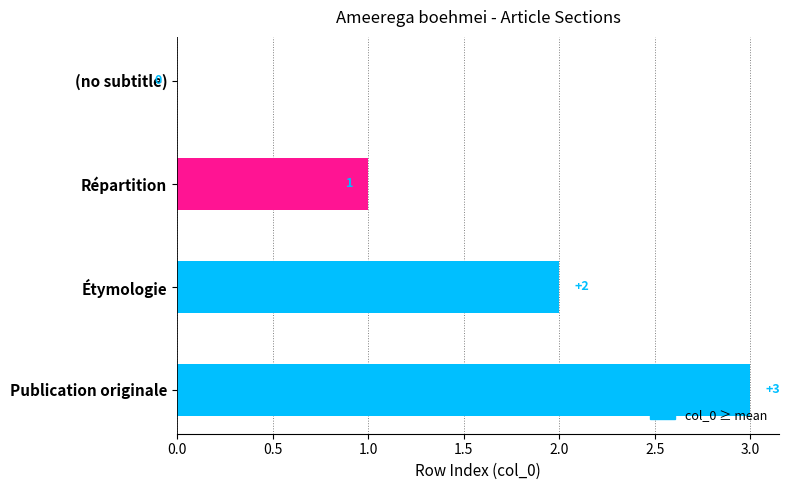

What is the approximate value at Publication originale?

3